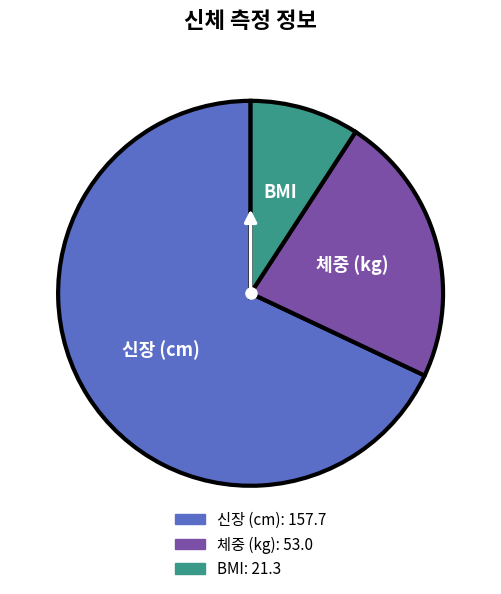

Is there a majority slice in this chart?

Yes